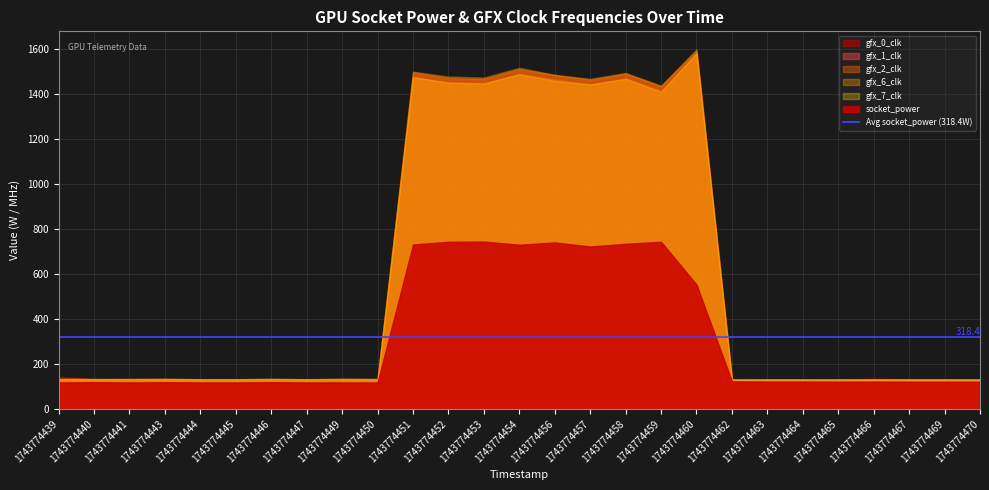

Rank the categories by gfx_6_clk value from highest to lowest.

1743774460, 1743774454, 1743774451, 1743774458, 1743774456, 1743774452, 1743774453, 1743774457, 1743774459, 1743774439, 1743774443, 1743774446, 1743774449, 1743774440, 1743774441, 1743774450, 1743774444, 1743774445, 1743774447, 1743774462, 1743774463, 1743774464, 1743774465, 1743774466, 1743774467, 1743774469, 1743774470